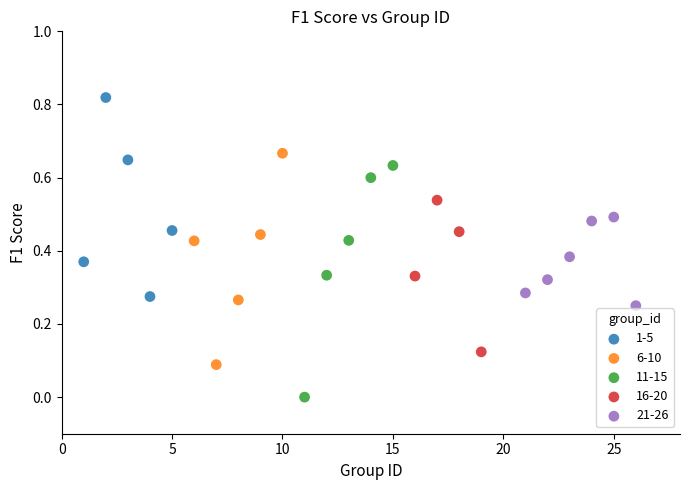

Which series reaches the maximum Y coordinate?

1-5